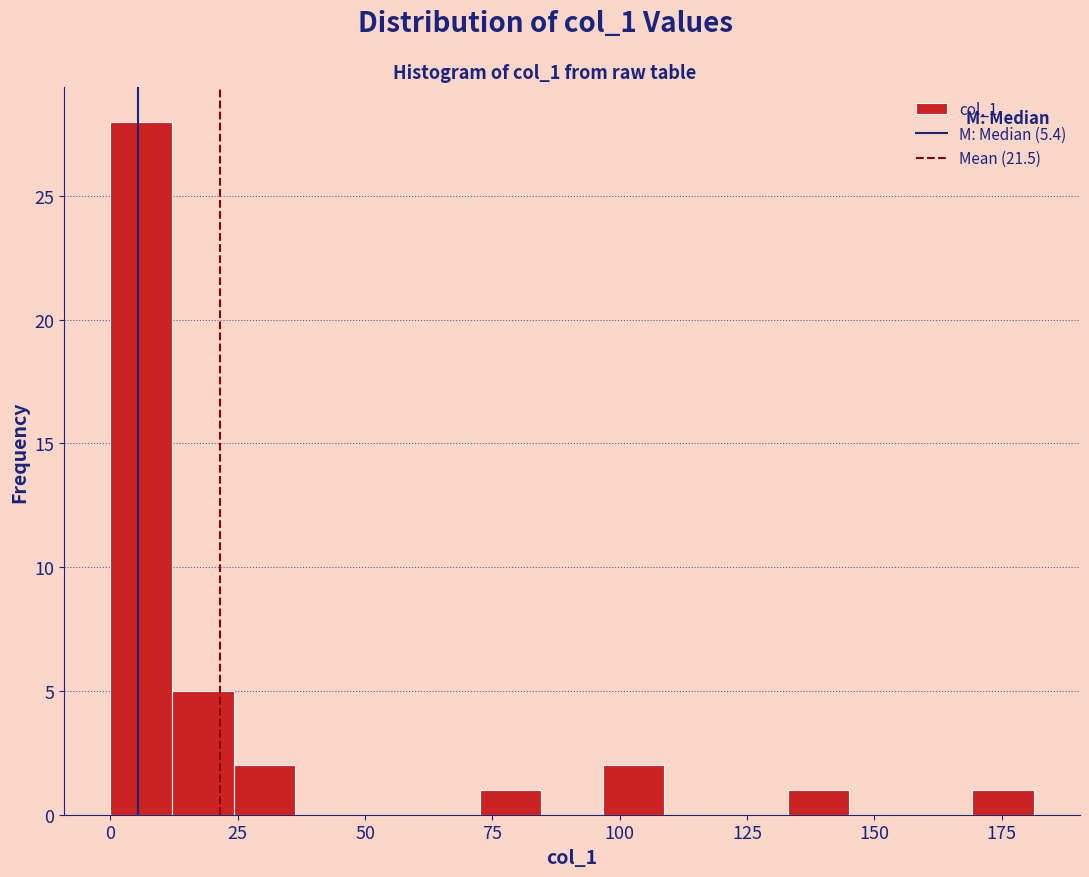

Around what value on the x-axis is the tallest bar? Give the approximate position of its centre, as read against the axis.

5